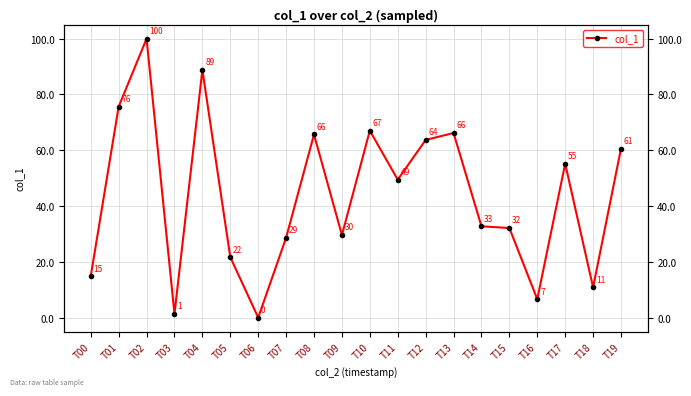

The value at T14 is 22.4. True or false?

False